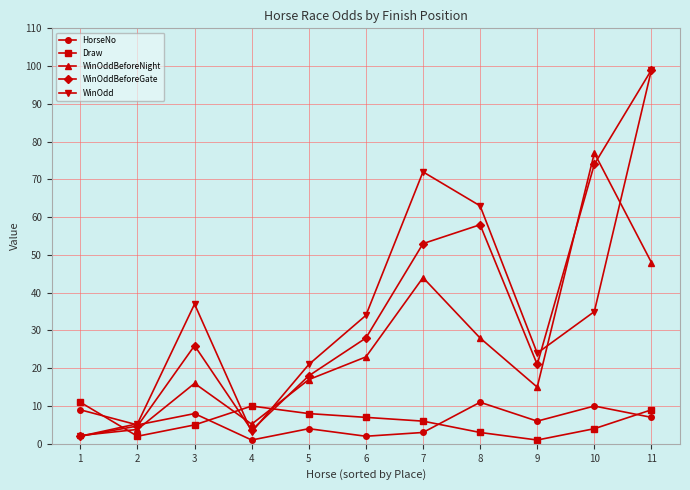

What is the value of the HorseNo point at the 1st from the left?

9.0